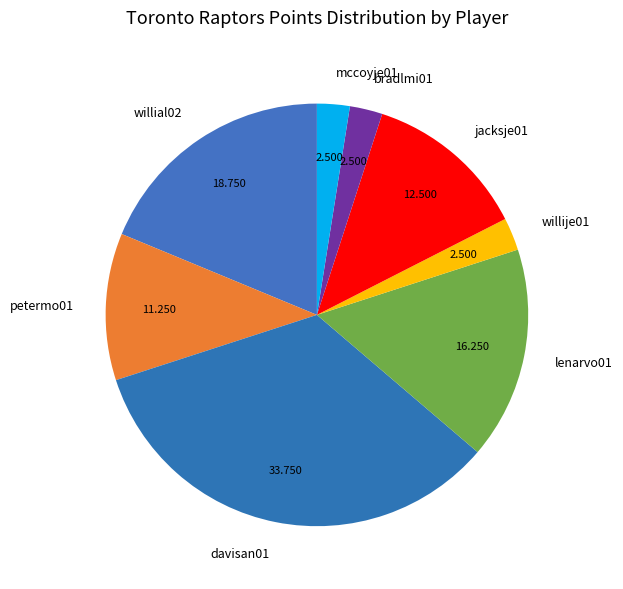

Which has a higher value, bradlmi01 or jacksje01?

jacksje01